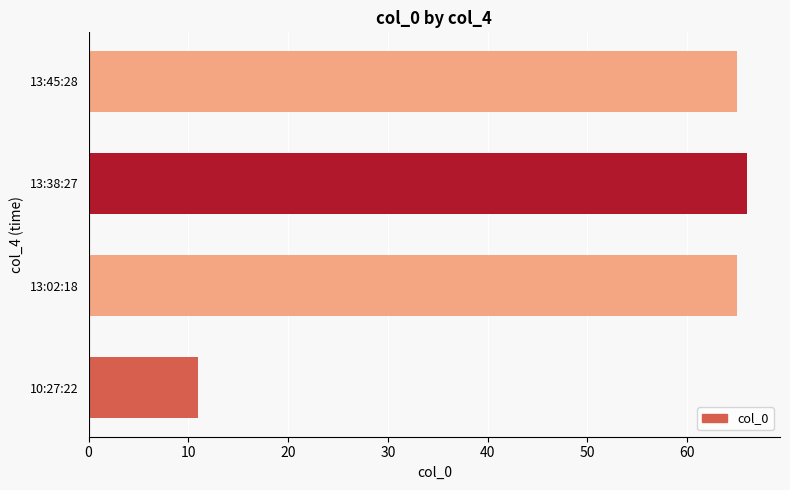

What is the difference between the maximum and second lowest values?

1